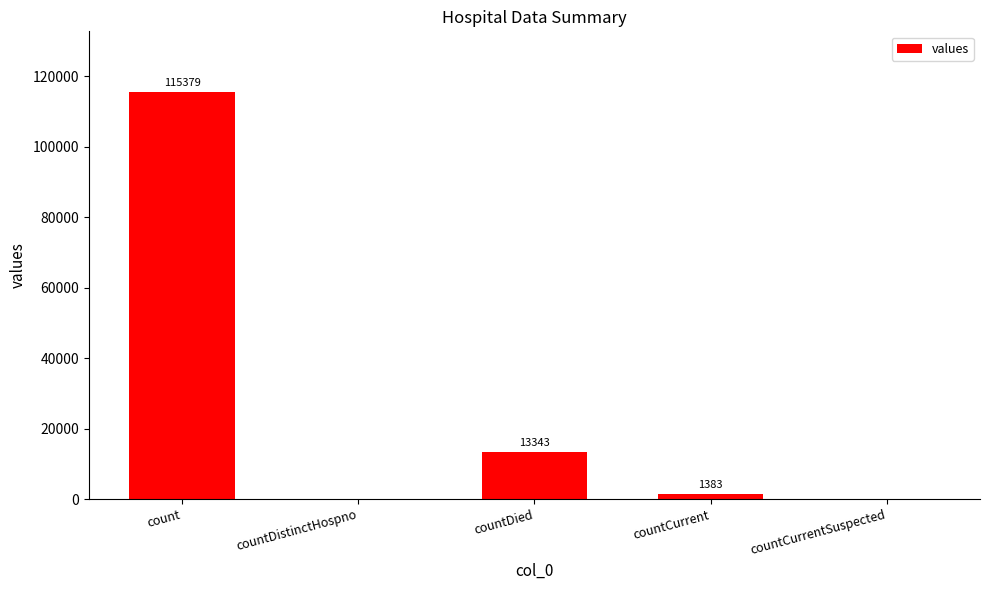

Count the number of categories in the chart.

5